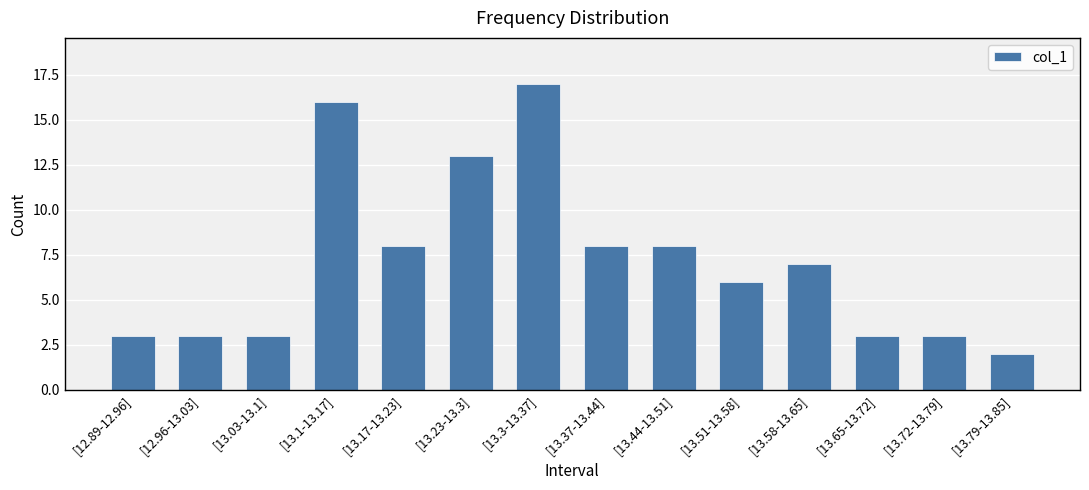

Which label corresponds to the largest value in the chart?

[13.3-13.37]